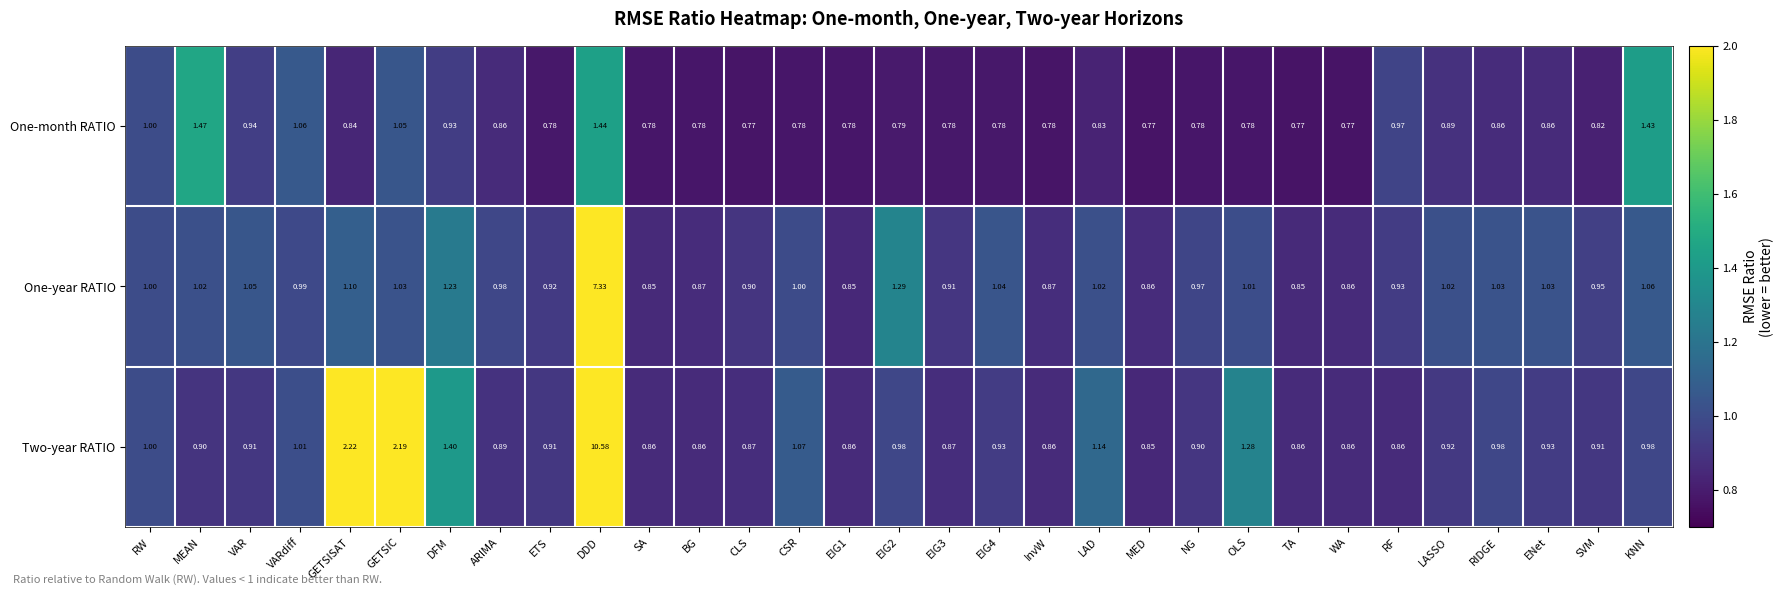

Which label corresponds to the largest value in the chart?

DDD